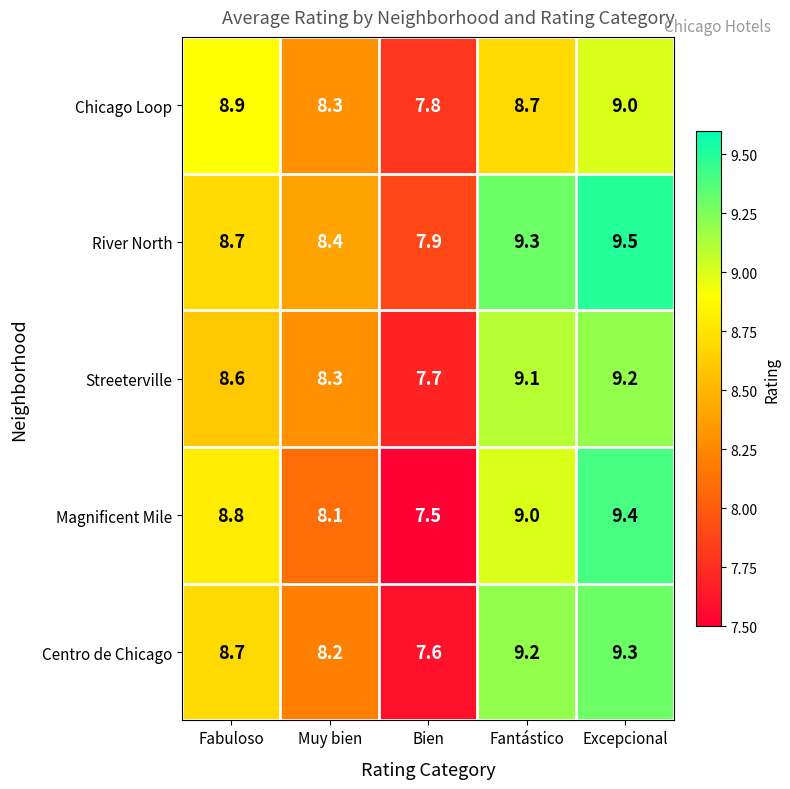

Rank the series by their maximum value, from lowest to highest.

Chicago Loop, Streeterville, Centro de Chicago, Magnificent Mile, River North